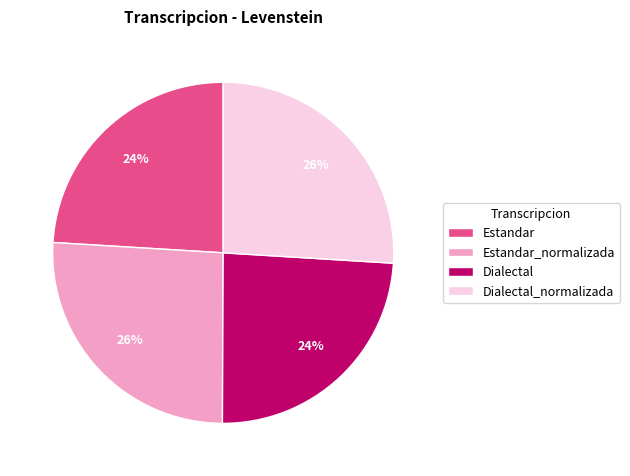

To the nearest percent, what percentage of the pie is Dialectal_normalizada?

26%